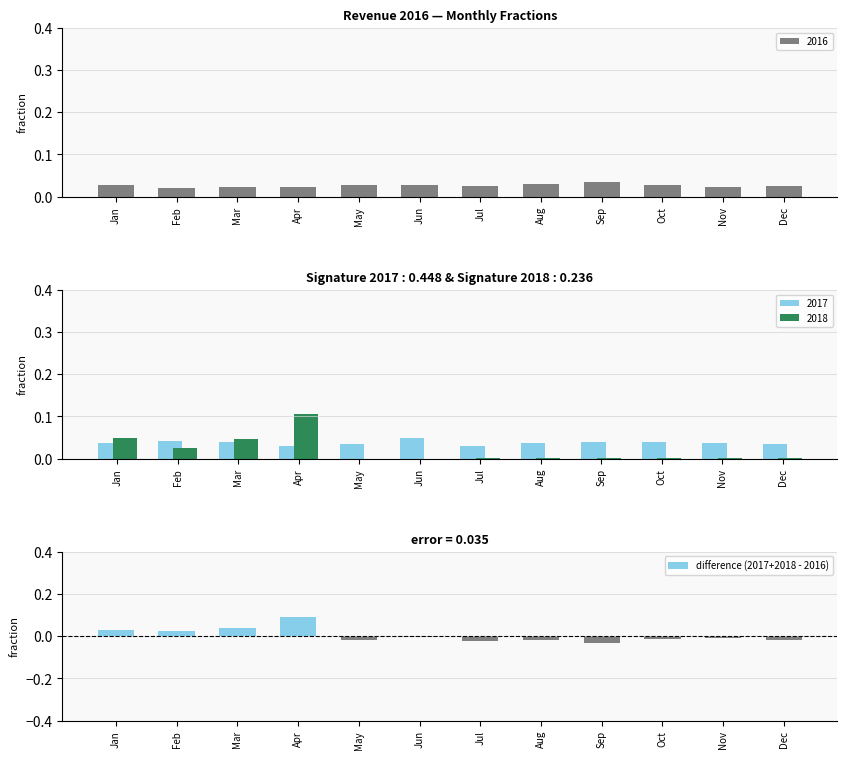

At which category does the chart reach its peak across all series?

Apr